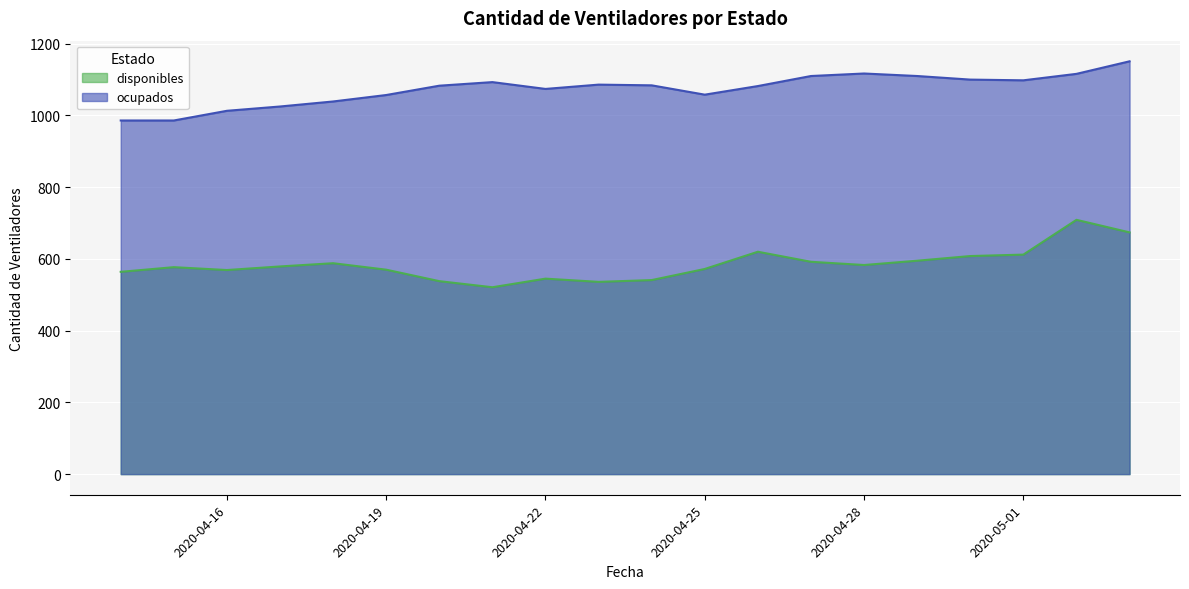

Is it true that ocupados equals 1025 at 2020-04-17?

True